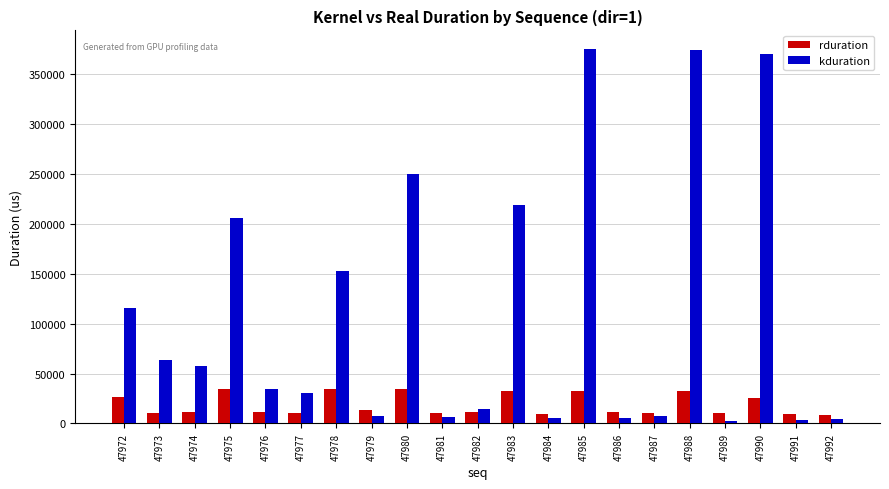

What is the smallest value displayed?

2144